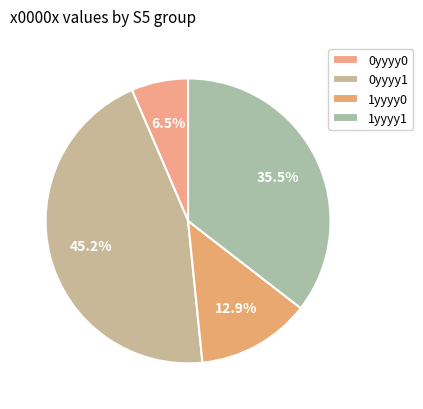

What is the largest slice in the pie chart?

0yyyy1